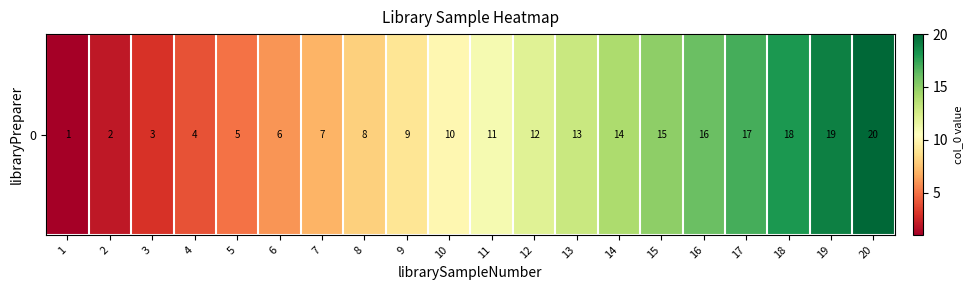

Reading left to right, what are all the values shown in this chart?

1=1	2=2	3=3	4=4	5=5	6=6	7=7	8=8	9=9	10=10	11=11	12=12	13=13	14=14	15=15	16=16	17=17	18=18	19=19	20=20